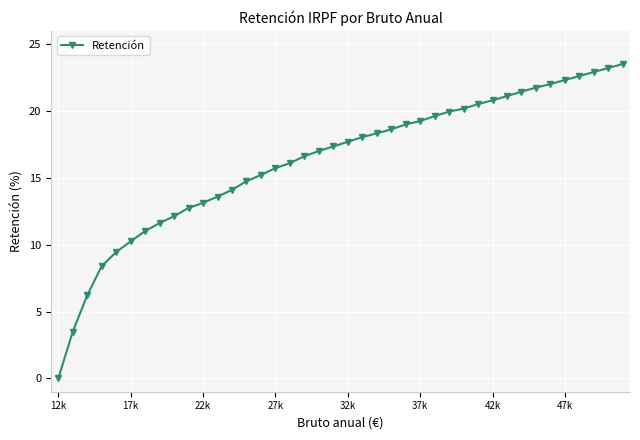

What is the sum of all values?

651.9